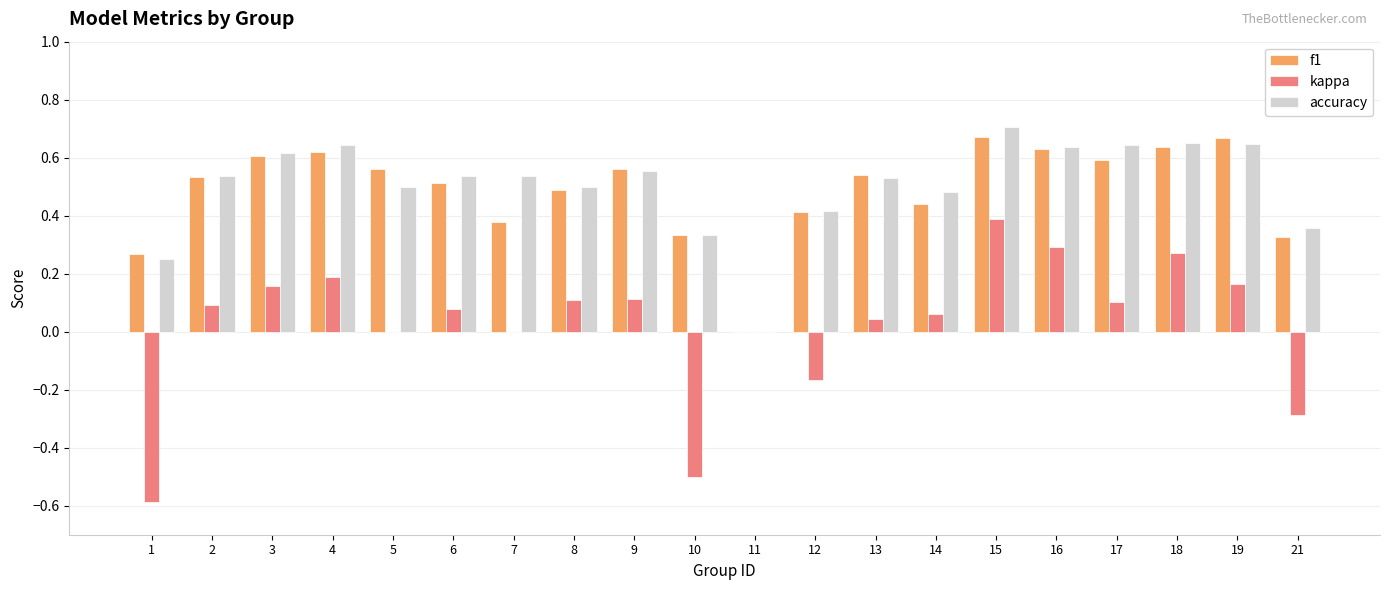

Which category has the highest value in the kappa series?

15